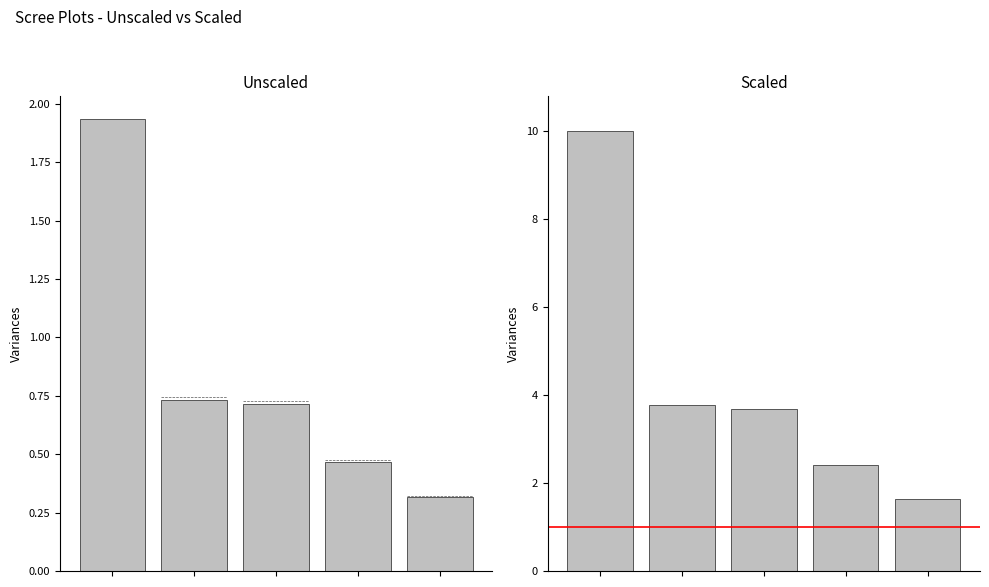

What is the difference between the maximum and minimum values in the Unscaled series?

1.6